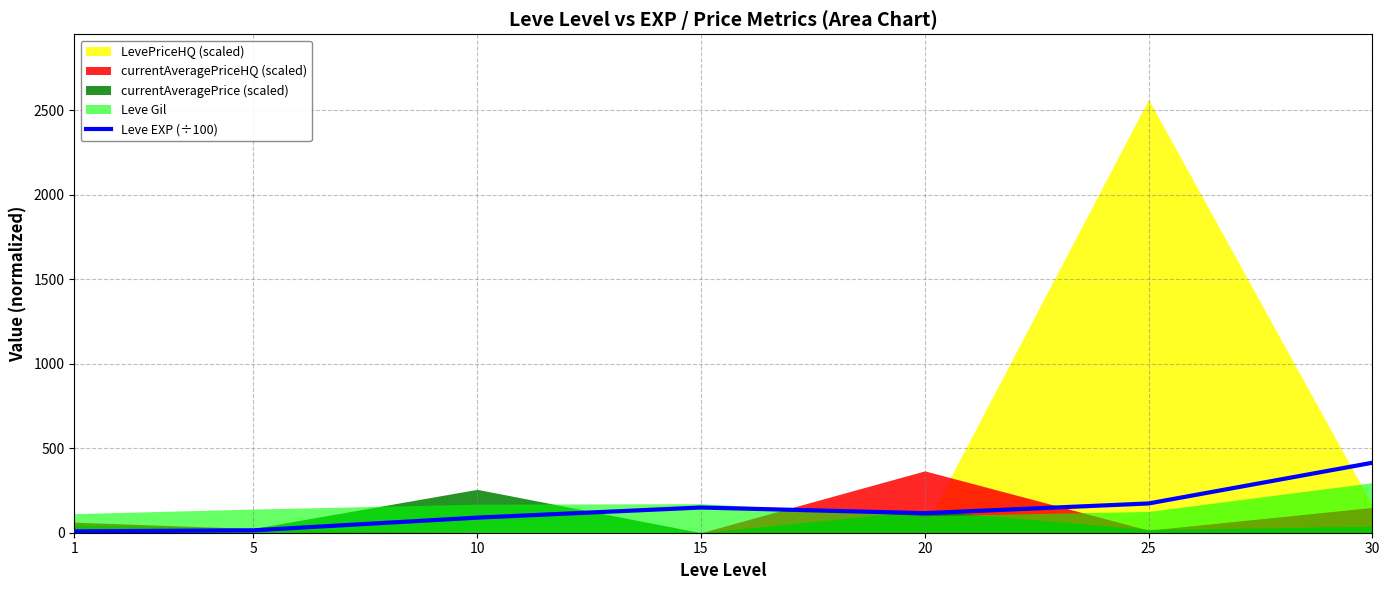

The value of Leve EXP (÷100) at 30 is 282.4. True or false?

False